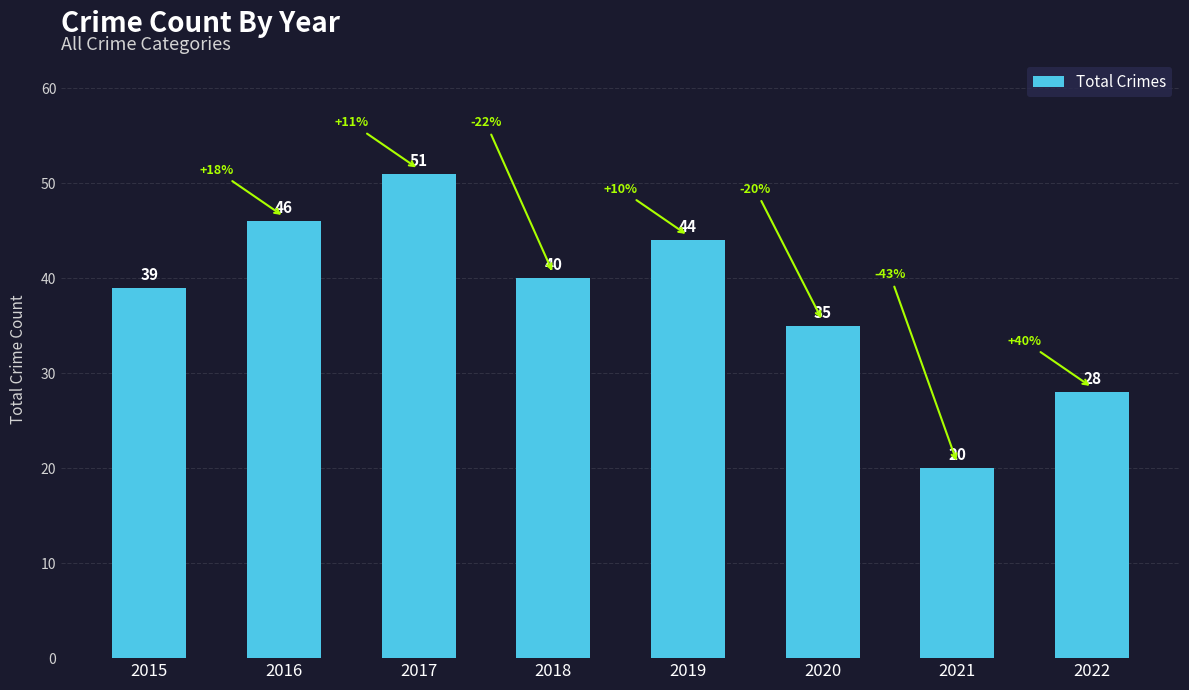

What is the change in value from 2018 to 2022?

-12